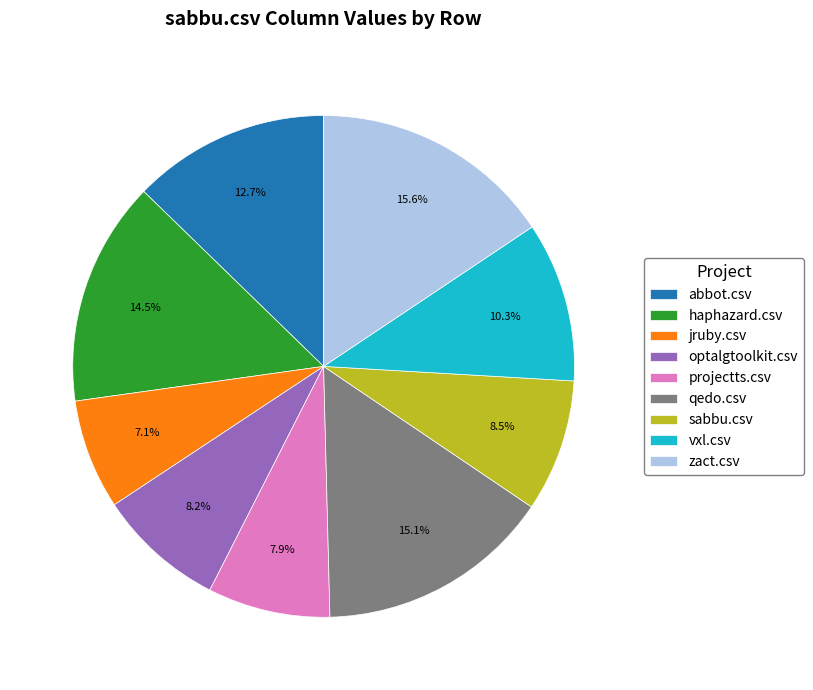

Do optalgtoolkit.csv and sabbu.csv together represent more than half of the pie?

No